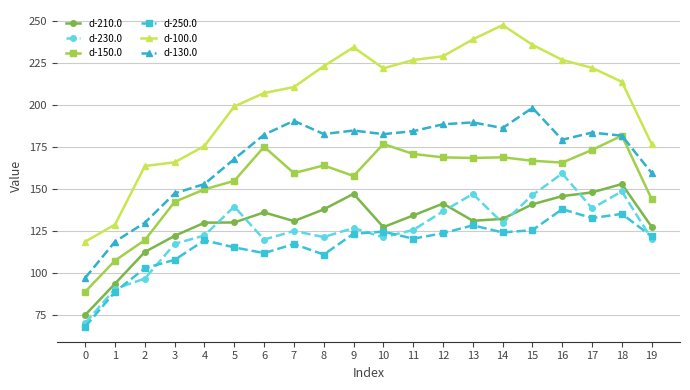

True or false: d-210.0 and d-150.0 intersect in this chart.

False